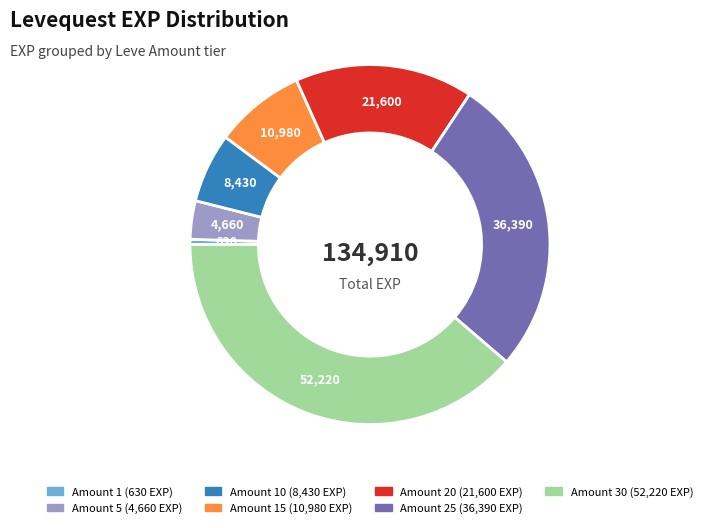

Is there a majority slice in this chart?

No